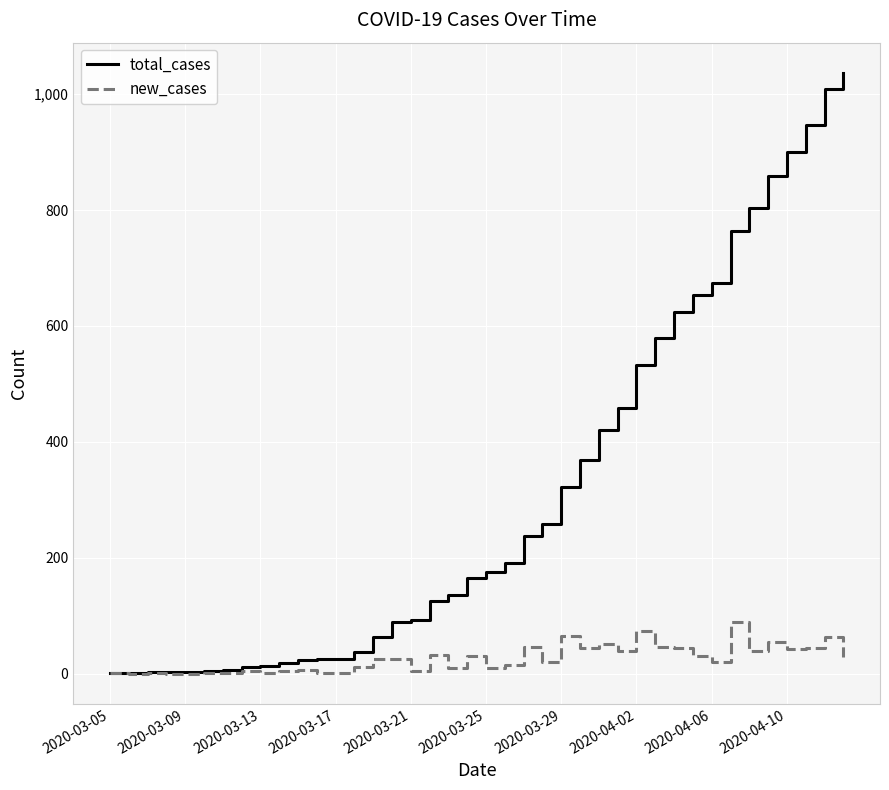

List the series in order of their overall mean, lowest first.

new_cases, total_cases